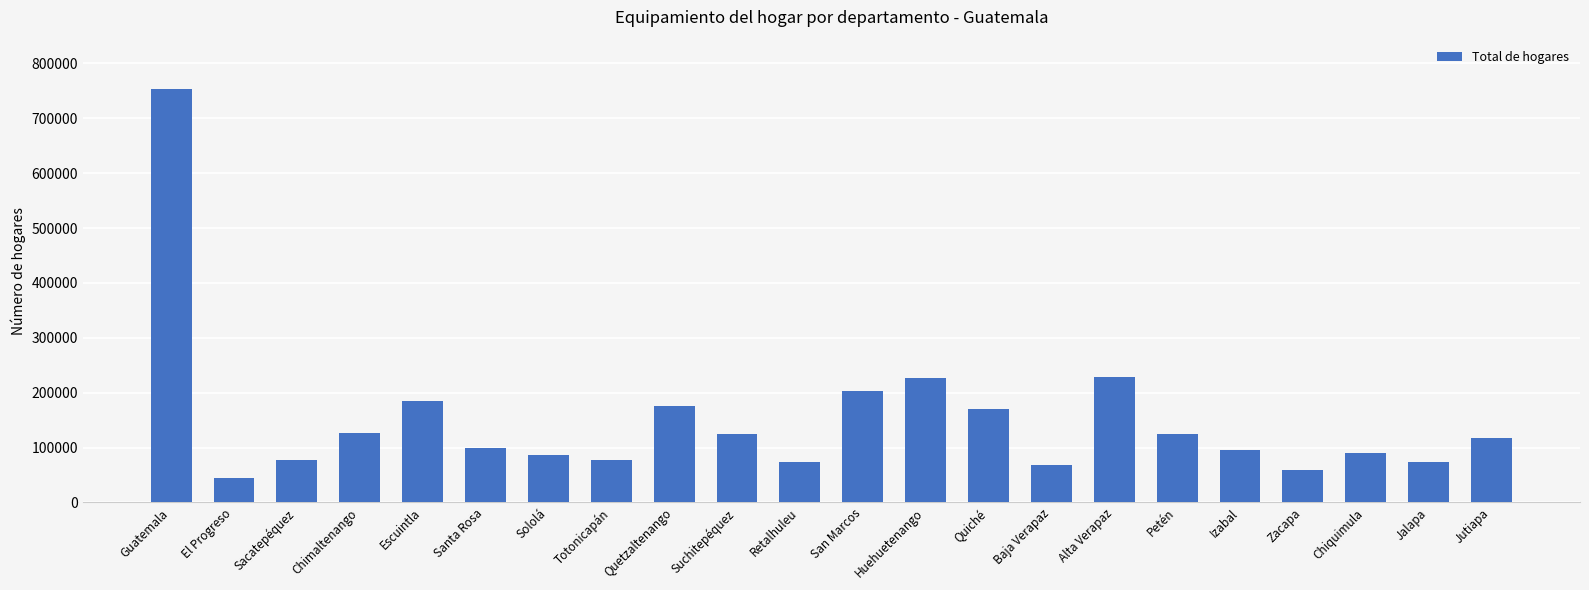

Which category has the highest value across all series?

Guatemala